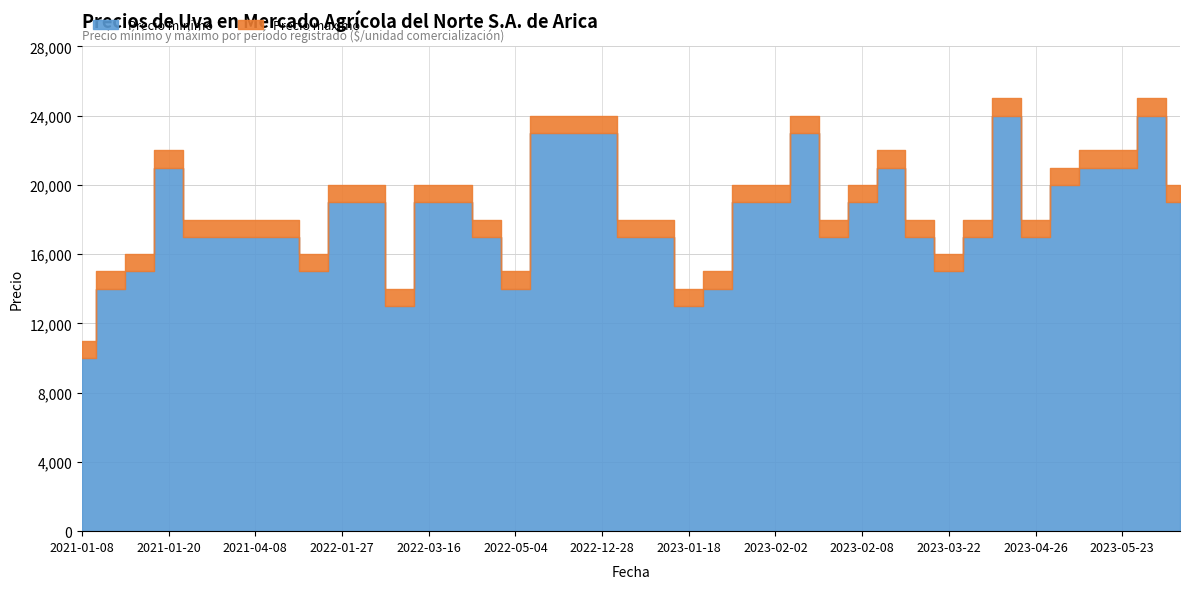

What is the difference between the maximum and minimum values in the Precio maximo series?

14000